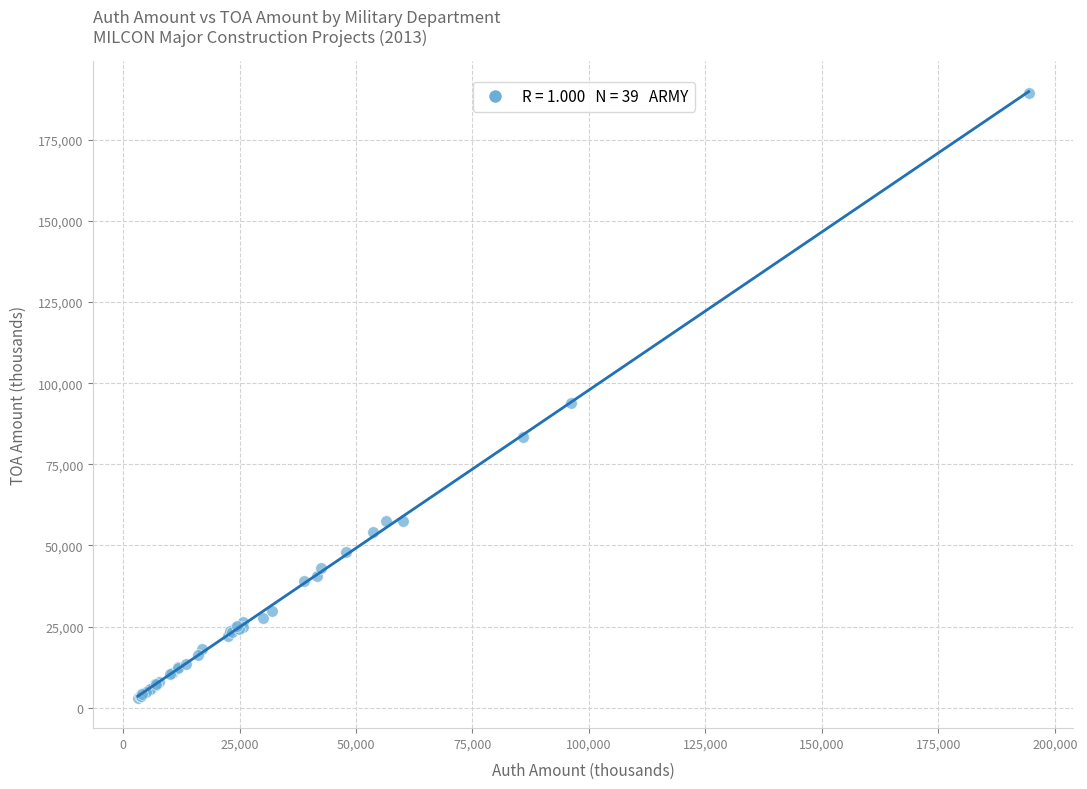

What Y value in the scatter plot is closest to 96187?

94006.1